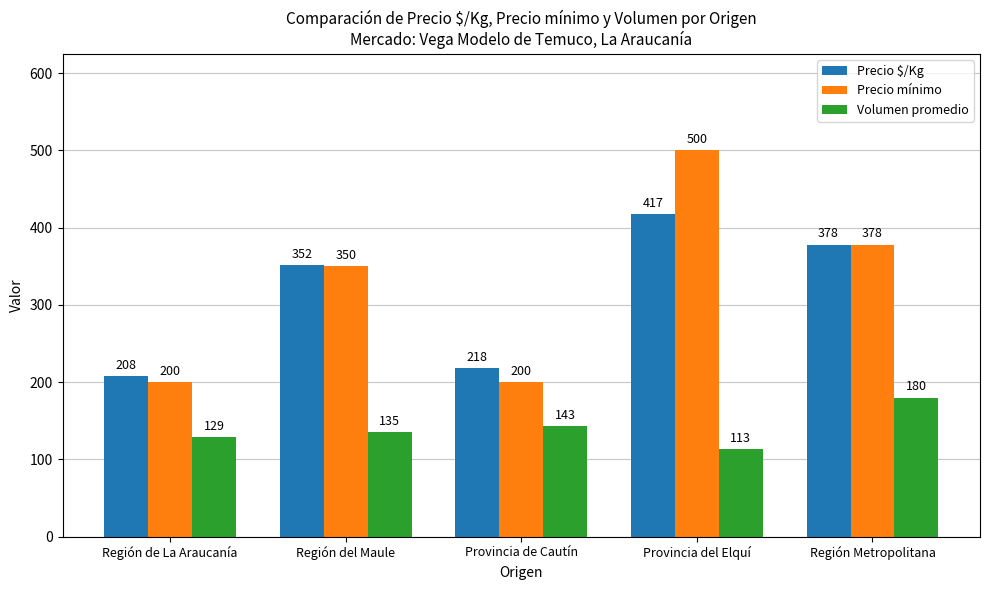

Which category has the highest value across all series?

Provincia del Elquí